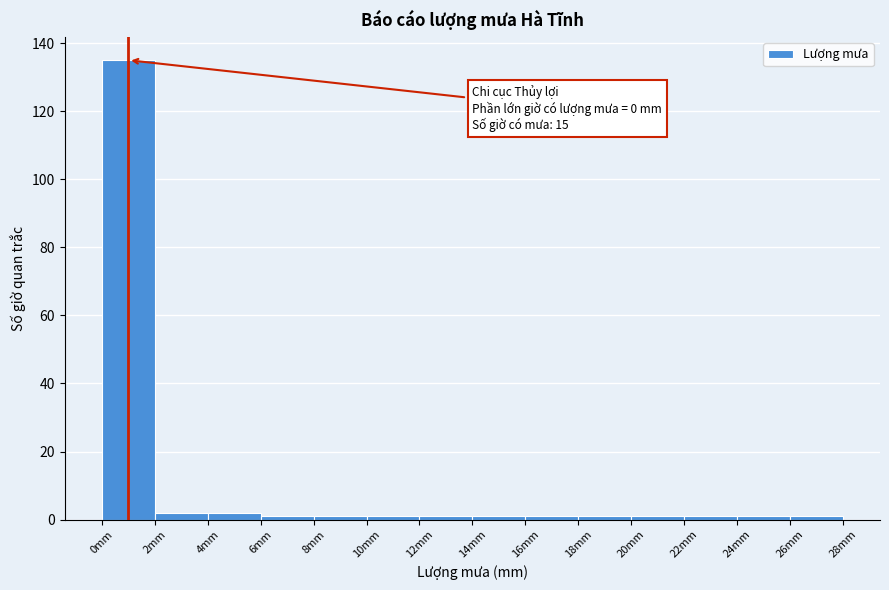

Which range on the x-axis has the tallest bar?

0 to 2